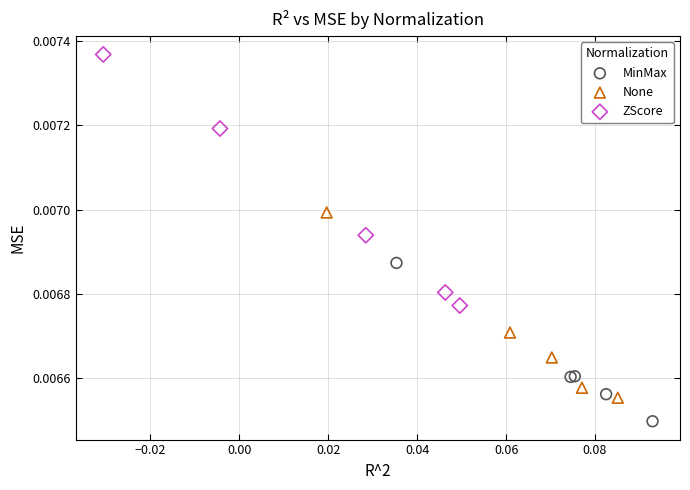

Which series reaches the maximum Y coordinate?

ZScore